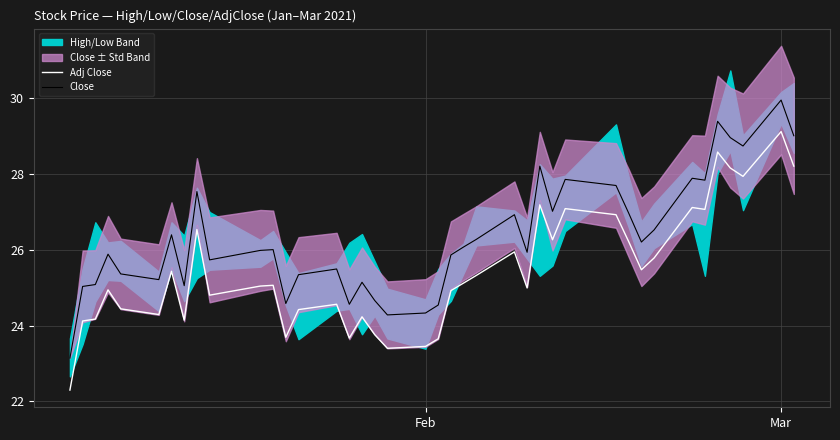

Reading right to left, what are all the values shown in this chart?

Adj Close: 28.2	29.1	27.9	28.1	28.6	27.1	27.1	25.8	25.5	26.2	26.9	27.1	26.3	27.2	25.0	25.9	25.3	25.1	24.9	23.6	23.4	23.4	23.8	24.2	23.7	24.6	24.4	23.7	25.1	25.0	24.8	26.5	24.1	25.4	24.3	24.4	24.9	24.2	24.1	22.3
Close: 29.0	29.9	28.7	28.9	29.4	27.8	27.9	26.5	26.2	27.0	27.7	27.9	27.0	28.2	25.9	26.9	26.3	26.1	25.9	24.5	24.3	24.3	24.7	25.1	24.6	25.5	25.3	24.6	26.0	26.0	25.7	27.5	25.1	26.4	25.2	25.4	25.9	25.1	25.0	23.1